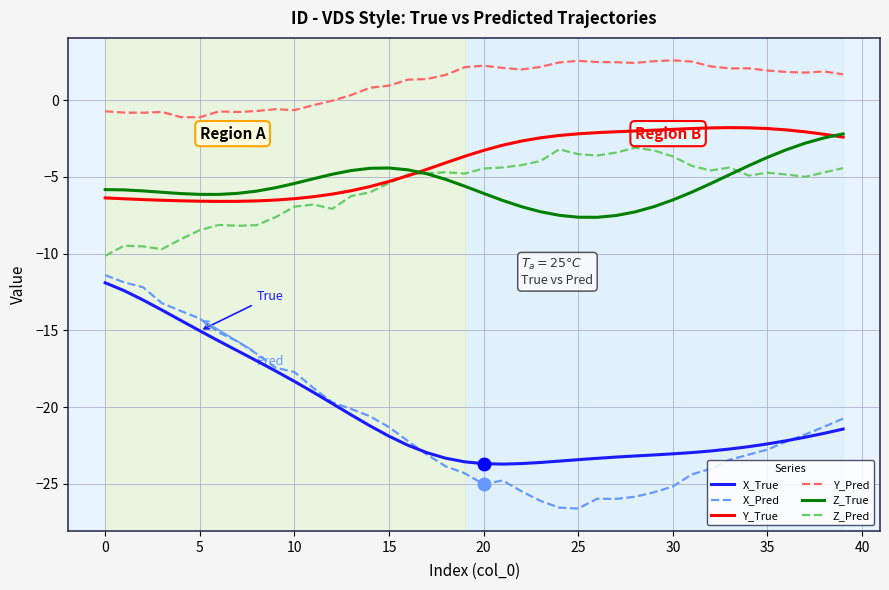

What is the minimum value shown in the chart?

-26.6